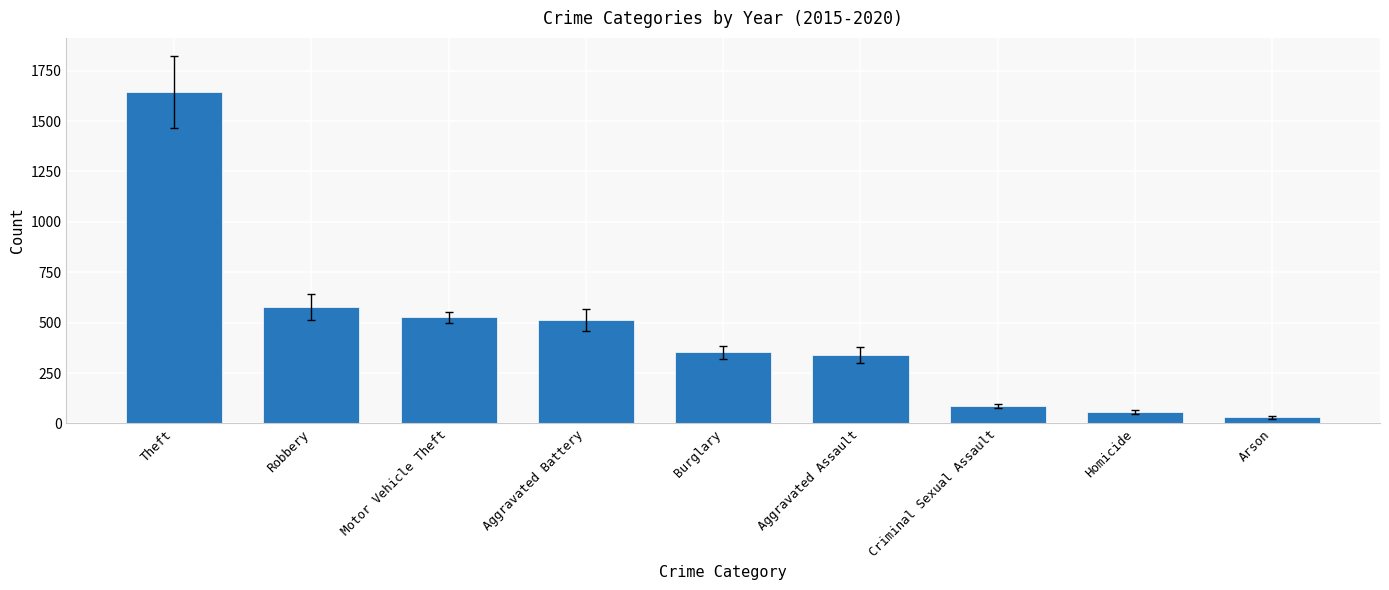

Does the chart contain any negative values?

No